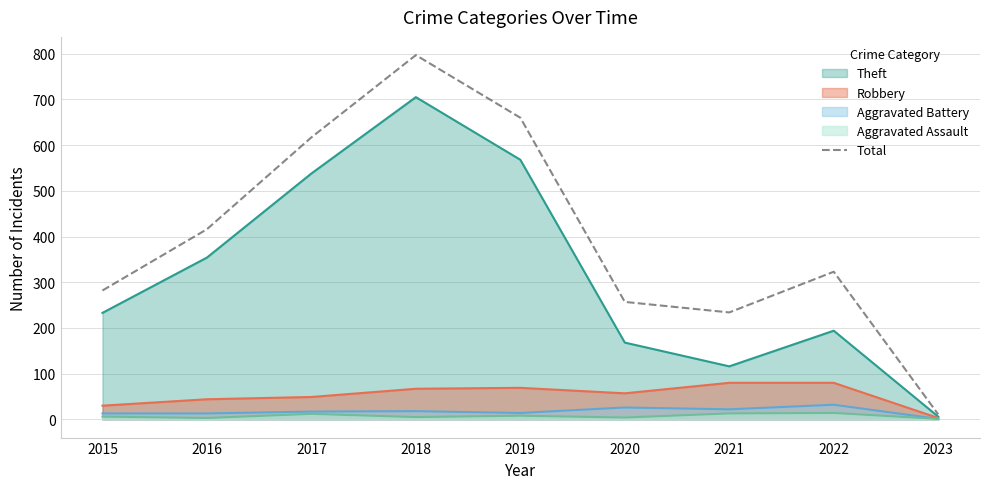

How many lines are shown in the chart?

5